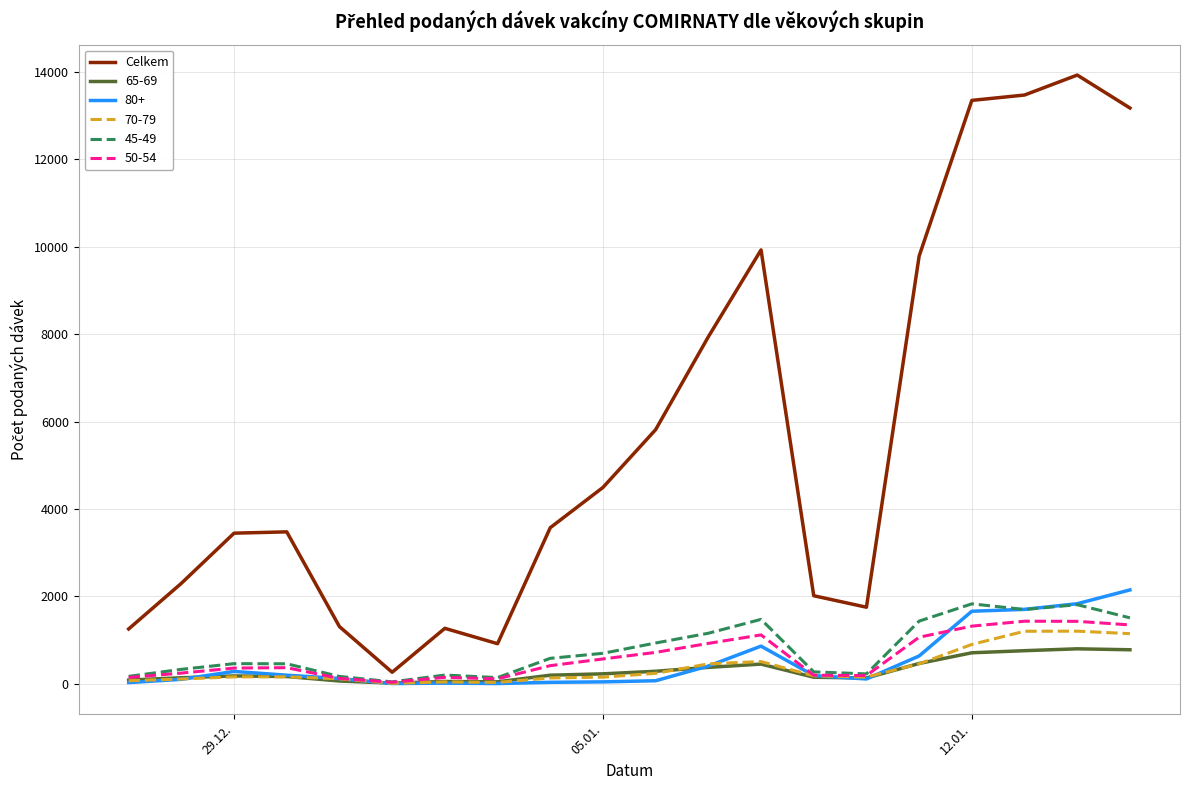

Which series has the largest range (max minus min)?

Celkem